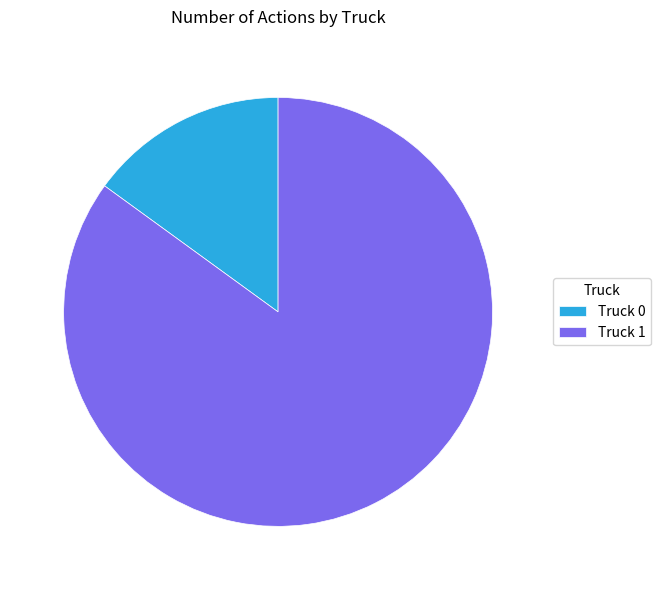

Which category has the smallest portion of the pie?

Truck 0